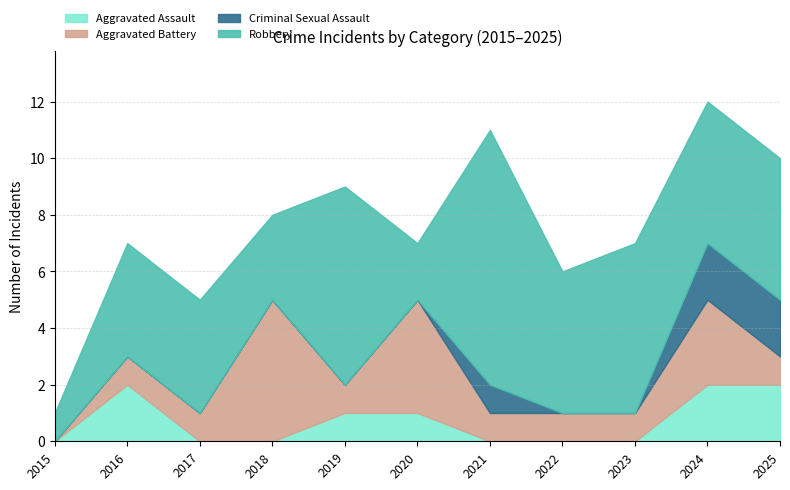

At how many categories does at least one series exceed 2?

10